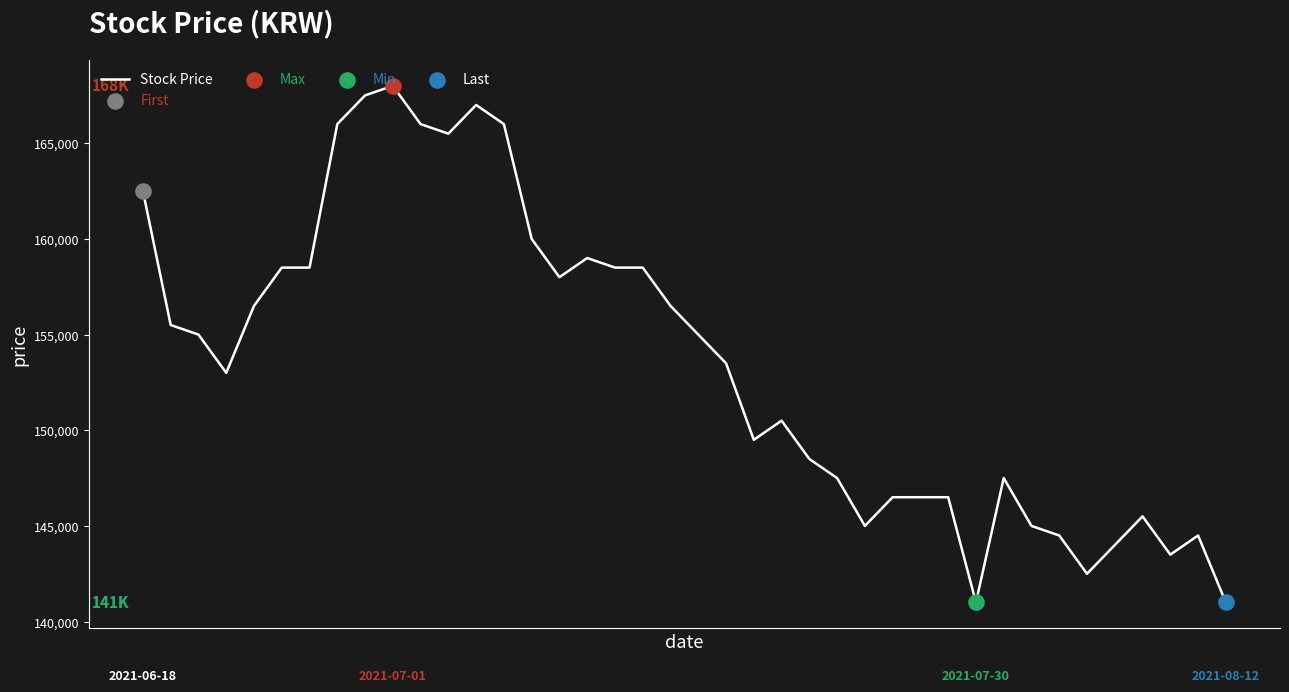

What is the difference between the maximum and minimum values?

27000